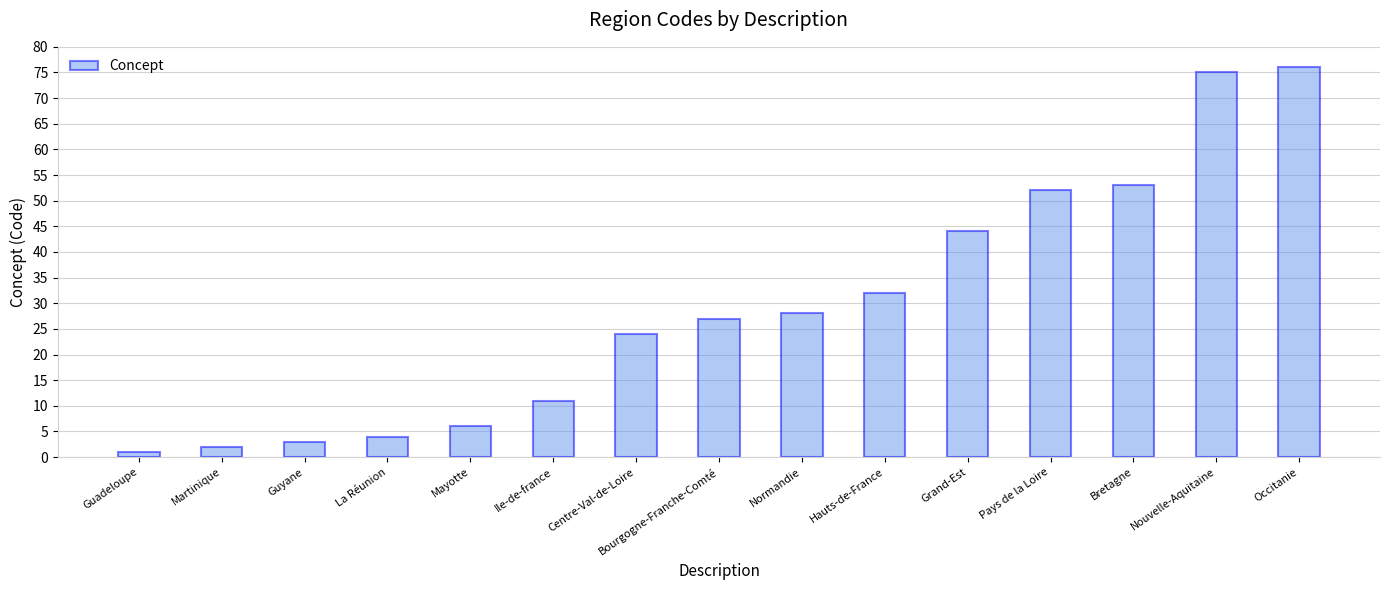

The chart shows a value of 27 at Bourgogne-Franche-Comté. True or false?

True